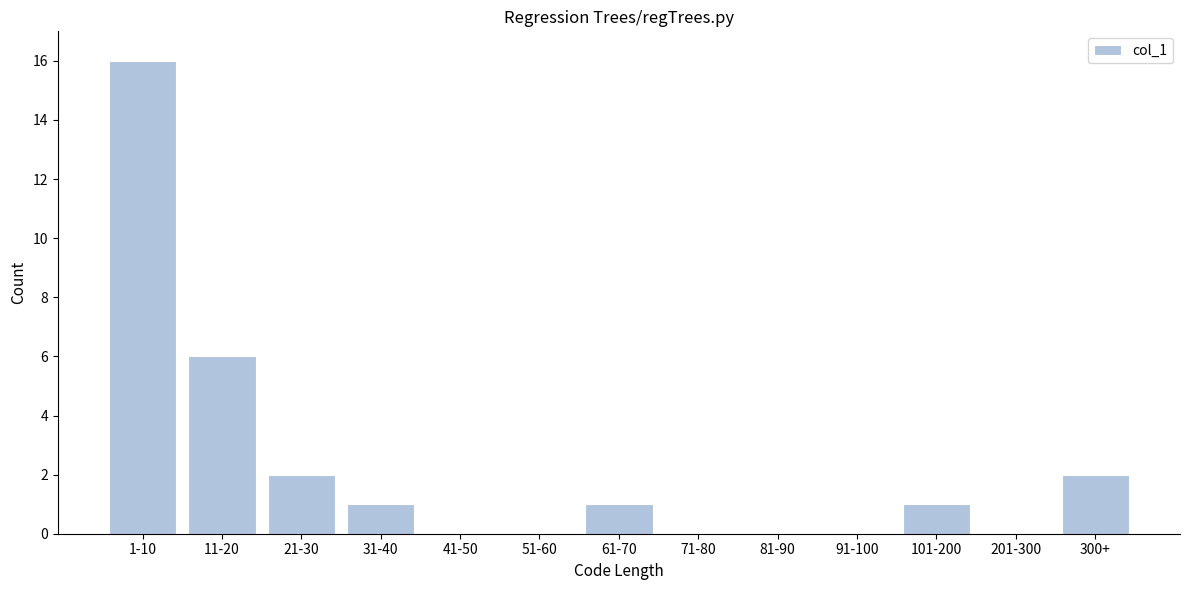

Reading left to right, extract all data points from this chart.

1-10=16	11-20=6	21-30=2	31-40=1	41-50=0	51-60=0	61-70=1	71-80=0	81-90=0	91-100=0	101-200=1	201-300=0	300+=2